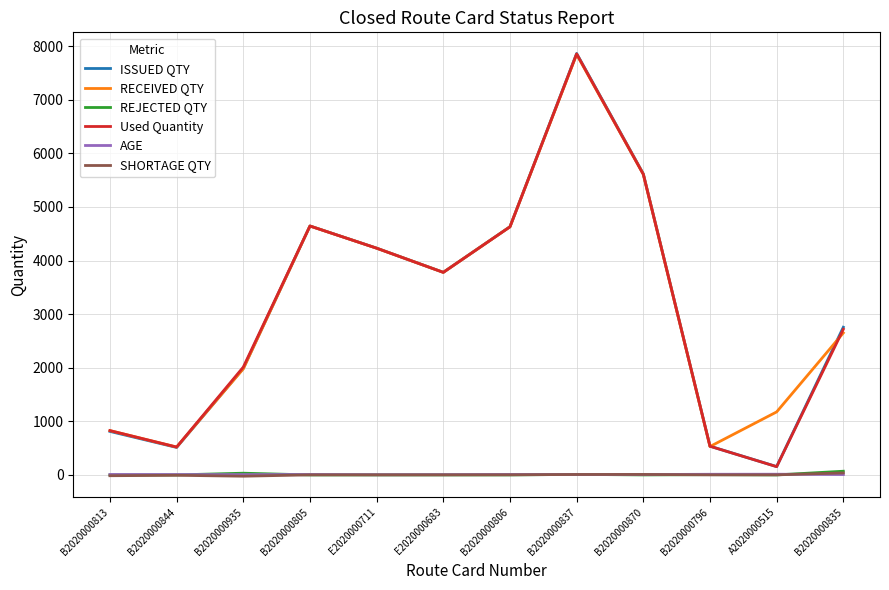

True or false: REJECTED QTY and RECEIVED QTY intersect in this chart.

False